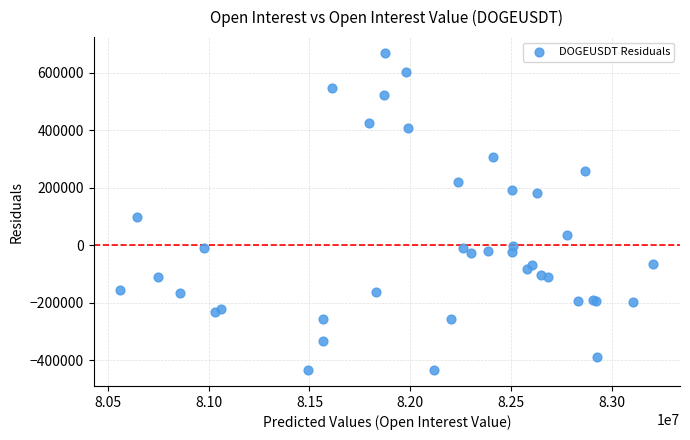

What Y value in the scatter plot is closest to 116991?

97204.6